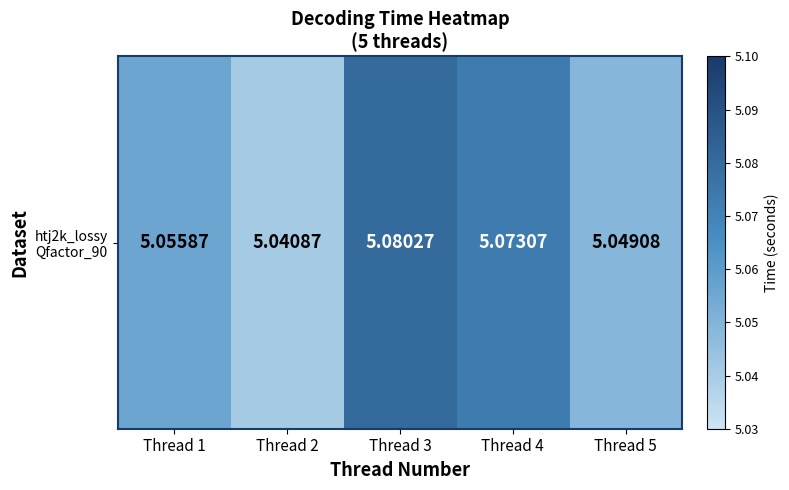

Reading right to left, list all the values displayed in this chart.

Thread 5=5.0	Thread 4=5.1	Thread 3=5.1	Thread 2=5.0	Thread 1=5.1